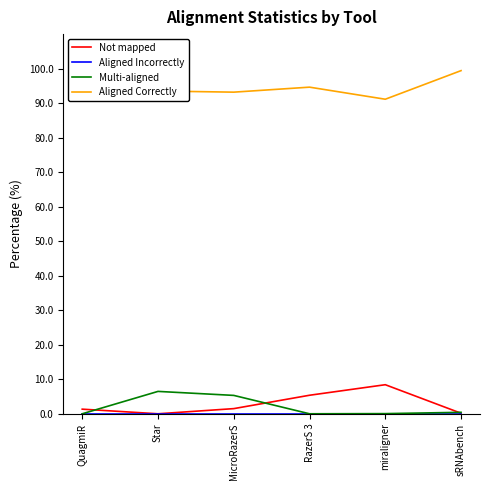

The Aligned Correctly series shows 99.4 at sRNAbench. True or false?

True